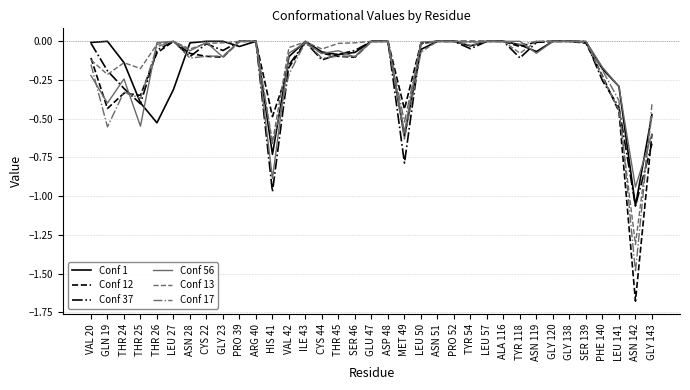

Is this an area chart (filled region under the line)?

No